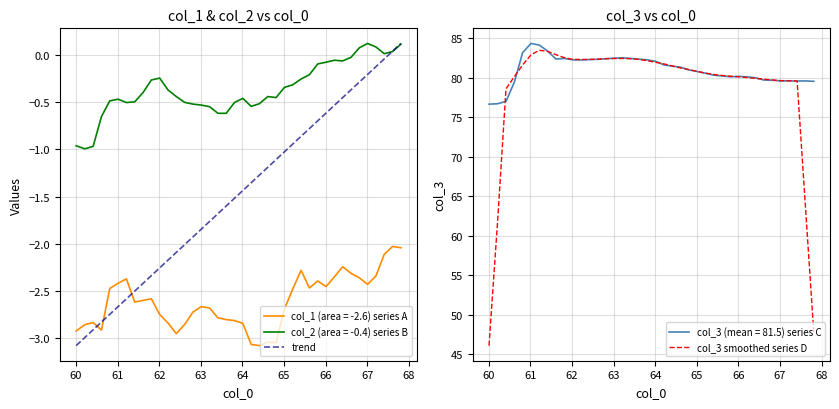

True or false: col_2 and col_1 cross at least once.

False